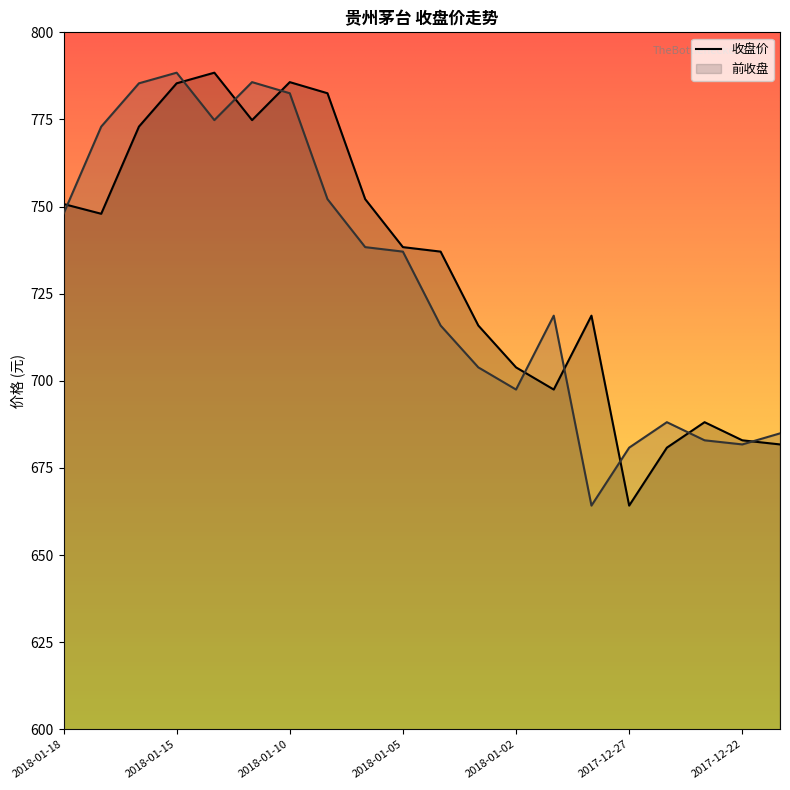

How many data points in 前收盘 are above 737?

10